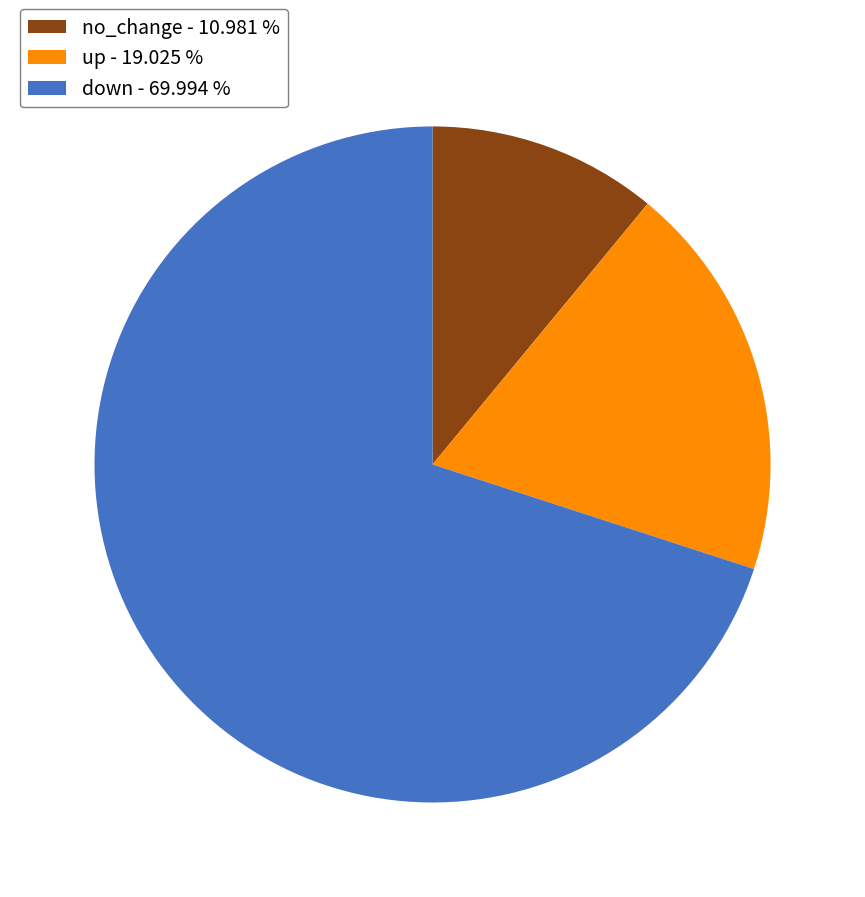

Does no_change - 10.981 % account for over 50% of the chart?

No